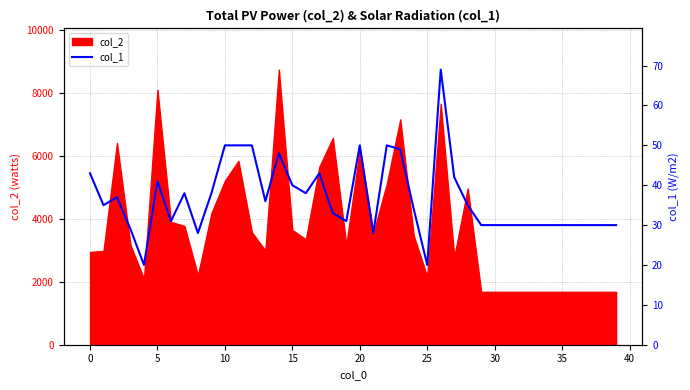

What is the minimum value for col_2?

1680